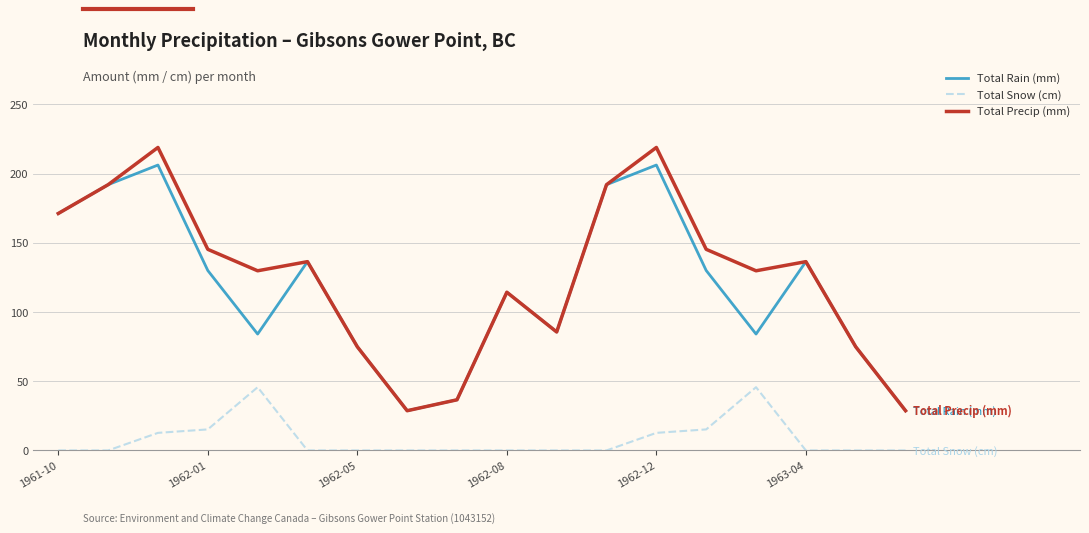

At how many categories does at least one series exceed 65?

15